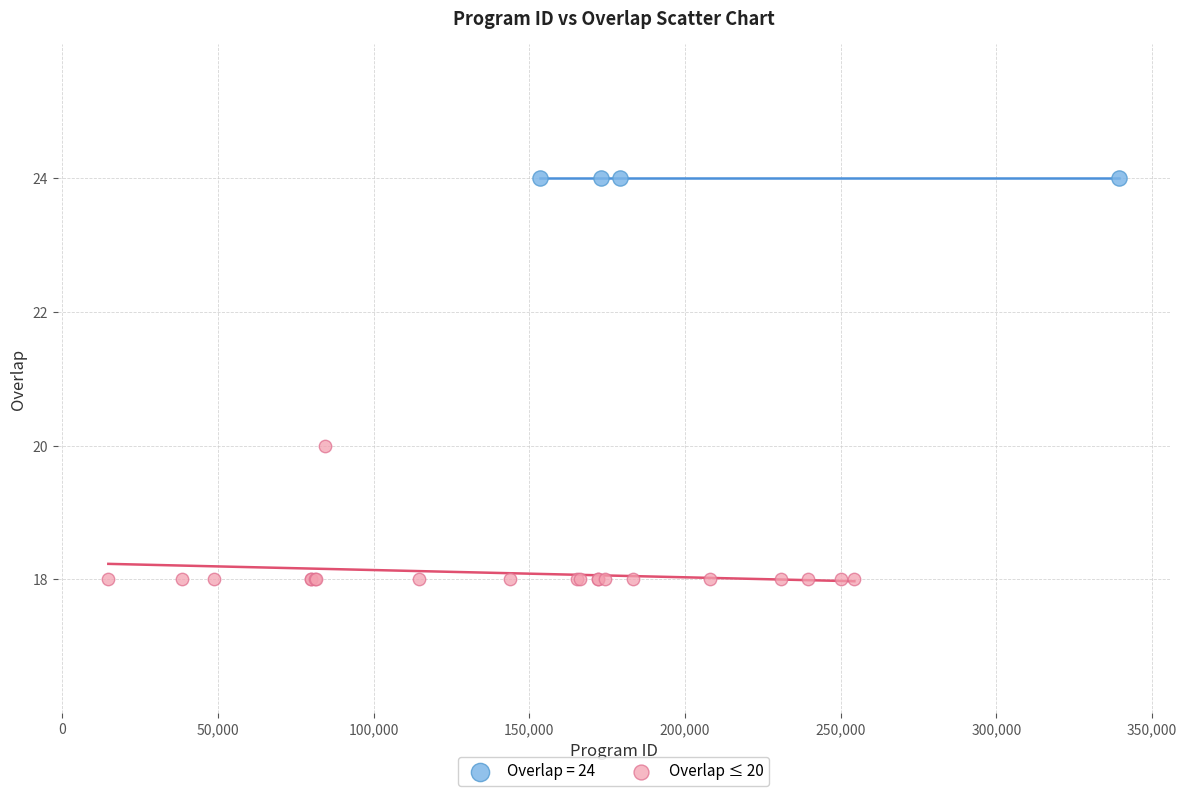

Which series contains the lowest Y value?

Overlap ≤ 20